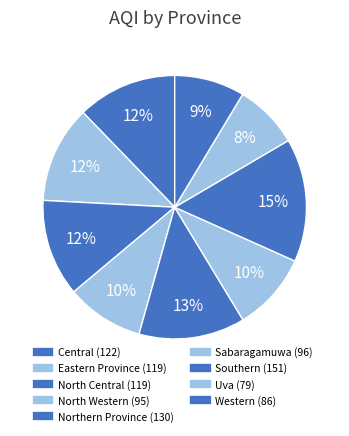

Is there any slice that represents more than half of the pie?

No